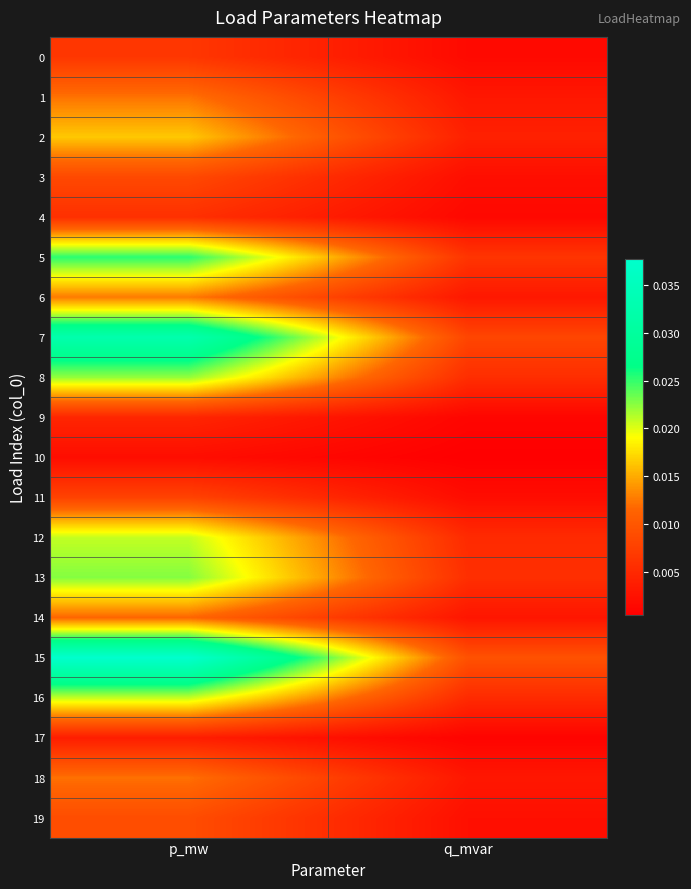

At which category is the sum across all series the highest?

p_mw